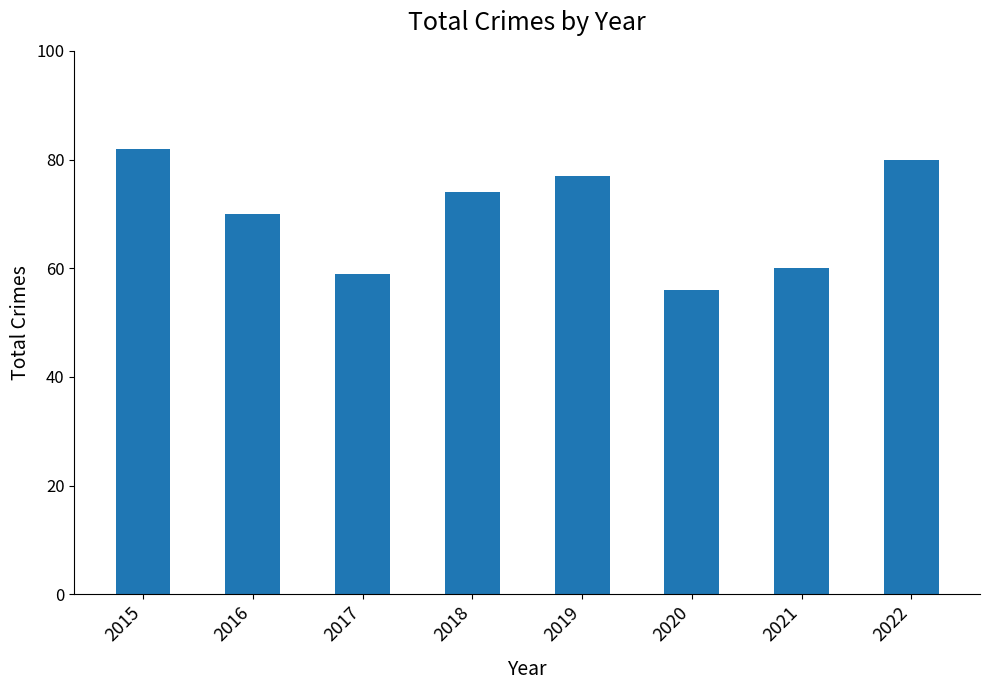

What is the difference between the maximum and minimum values?

26